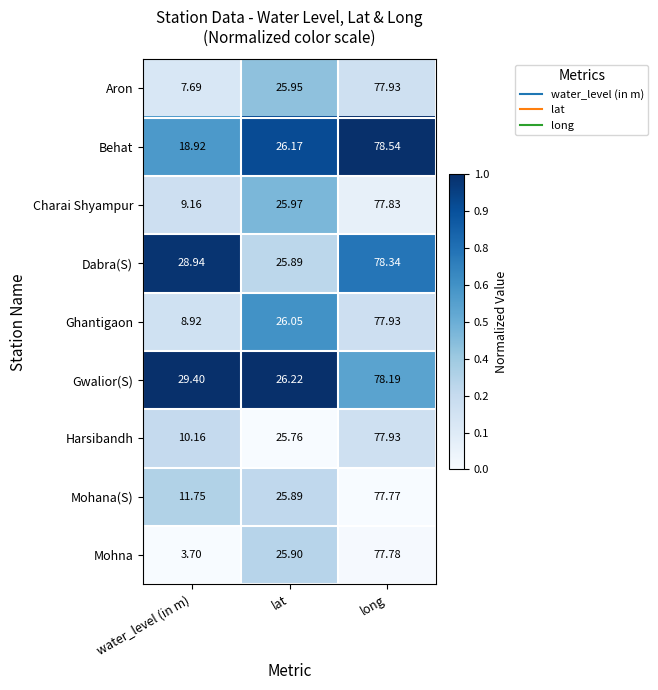

Which category has the highest value across all series?

long